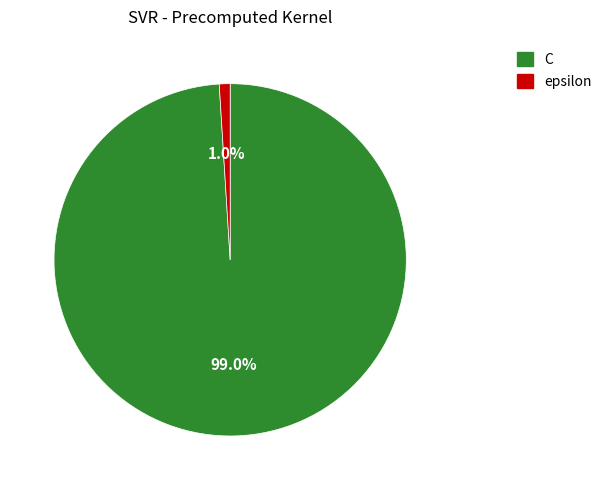

Which slice is the largest?

C